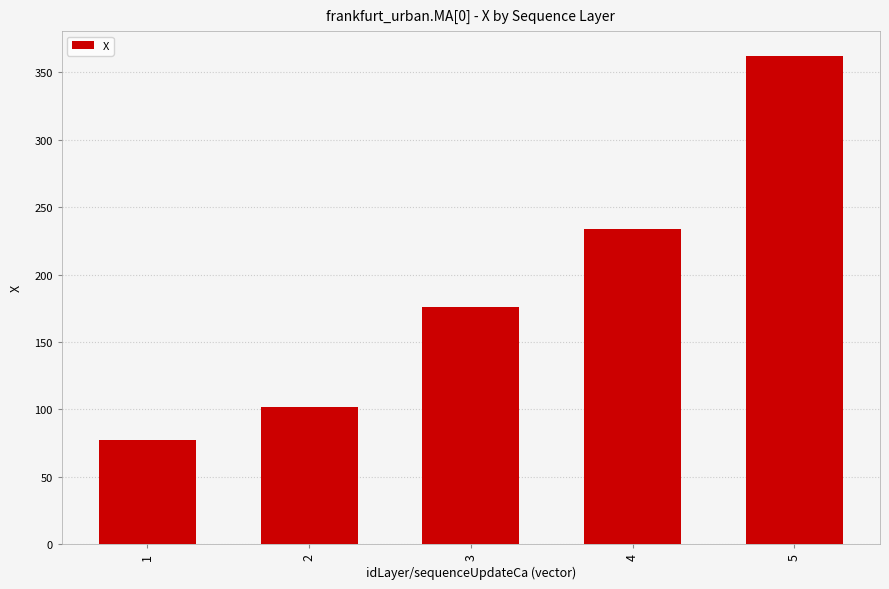

List the labels in order of value, largest first.

5, 4, 3, 2, 1